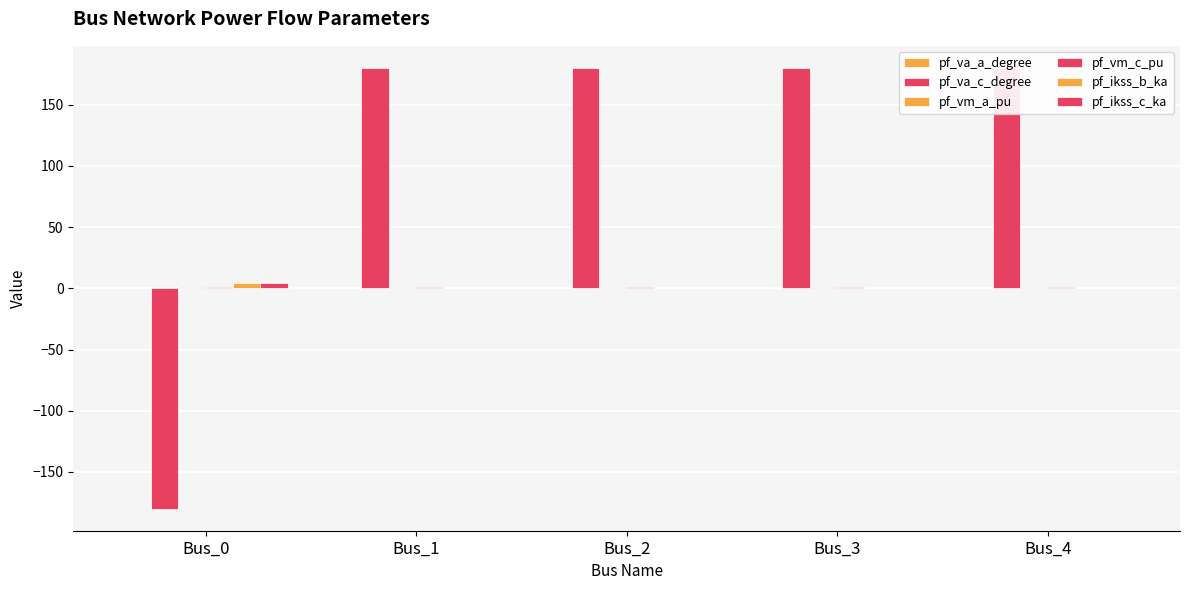

Are the bars horizontal?

No